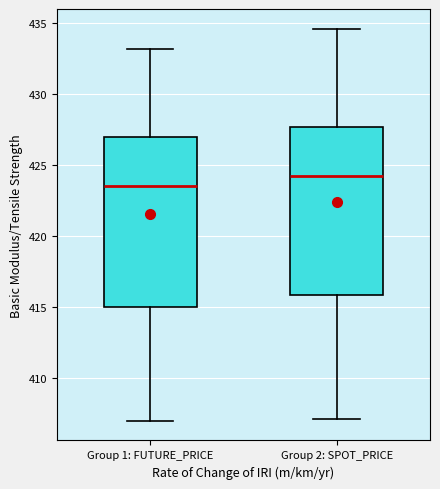

Where does the lower whisker of the box for Group 1: FUTURE_PRICE end on the y-axis? The values are not printed on the chart, so give them approximately, as read against the axis.

407.0